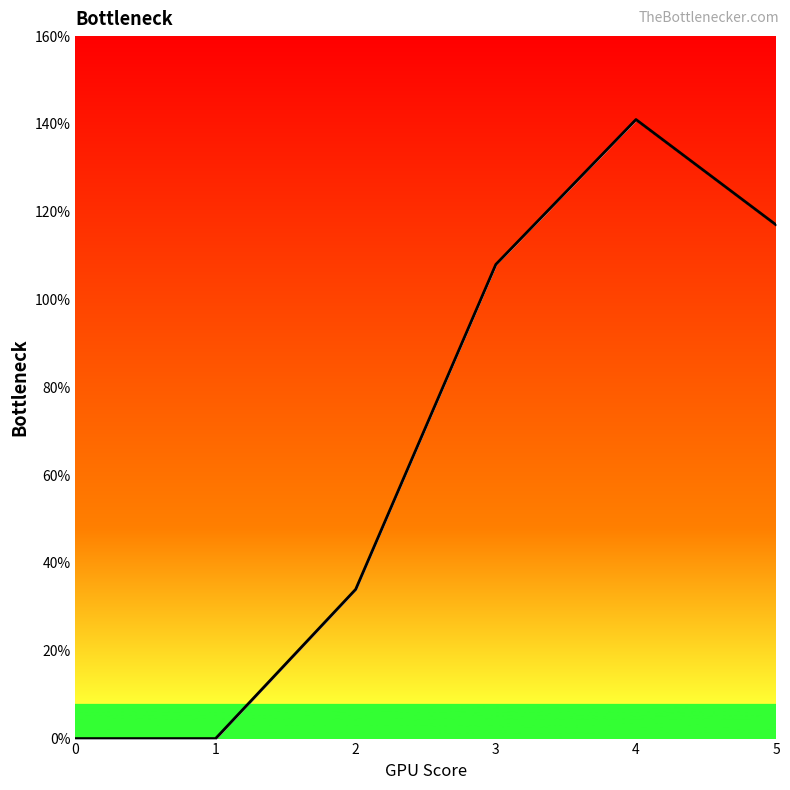

Between 2 and 4, which is larger?

4